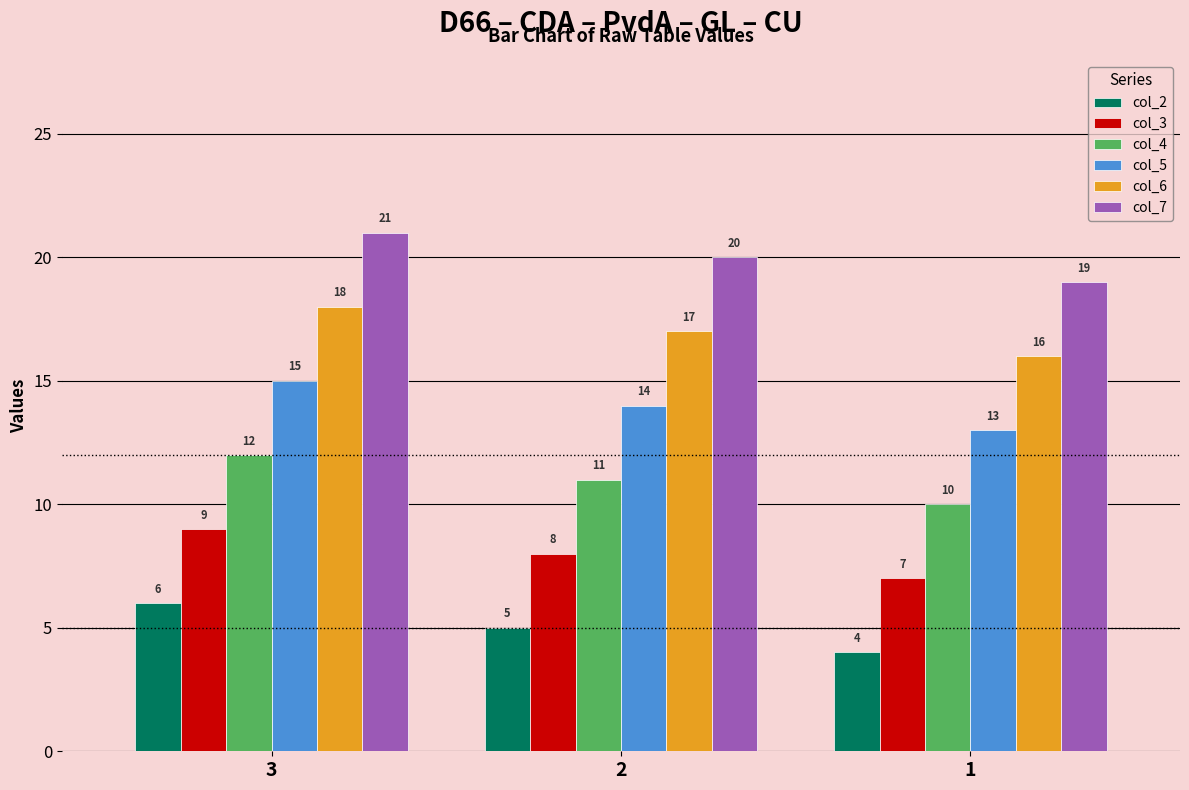

At how many categories does at least one series exceed 6?

3